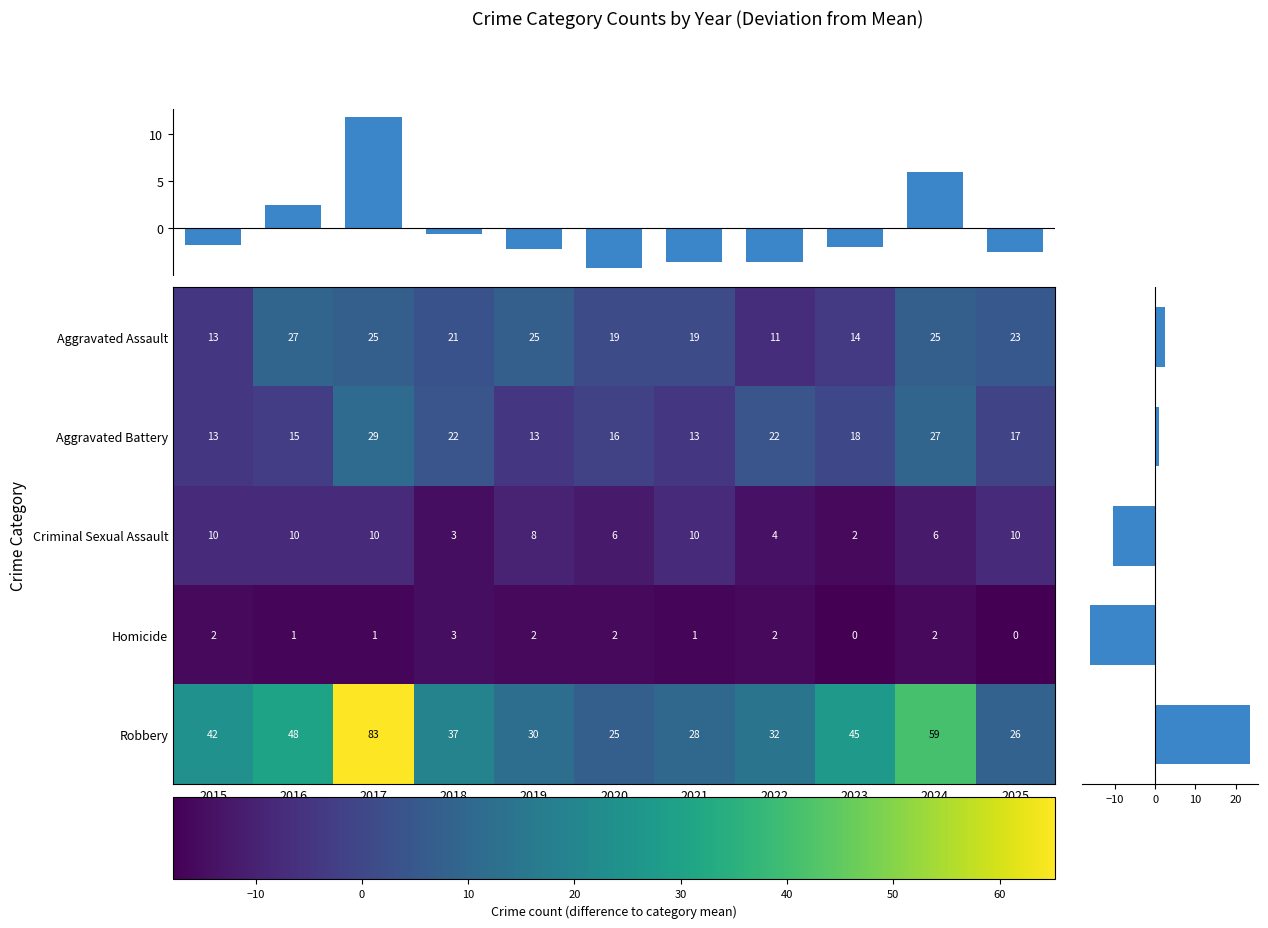

How many categories are shown in the chart?

11